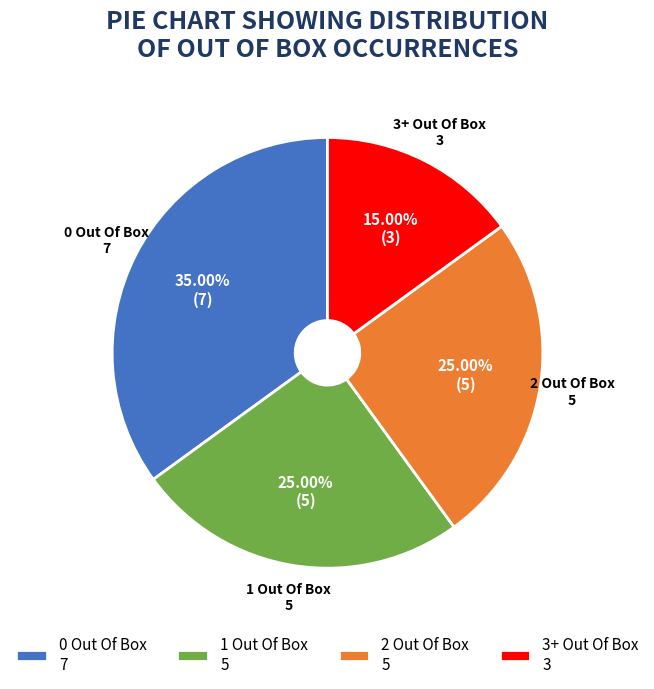

What percentage is the 1 Out Of Box slice, to the nearest percent?

25%